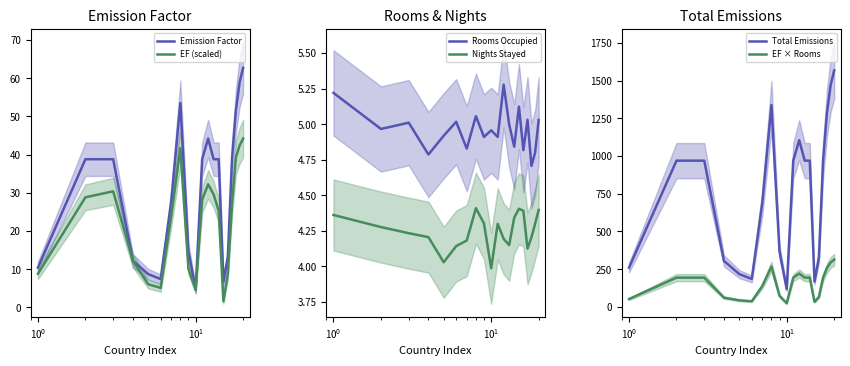

At how many categories does at least one series exceed 1350?

2